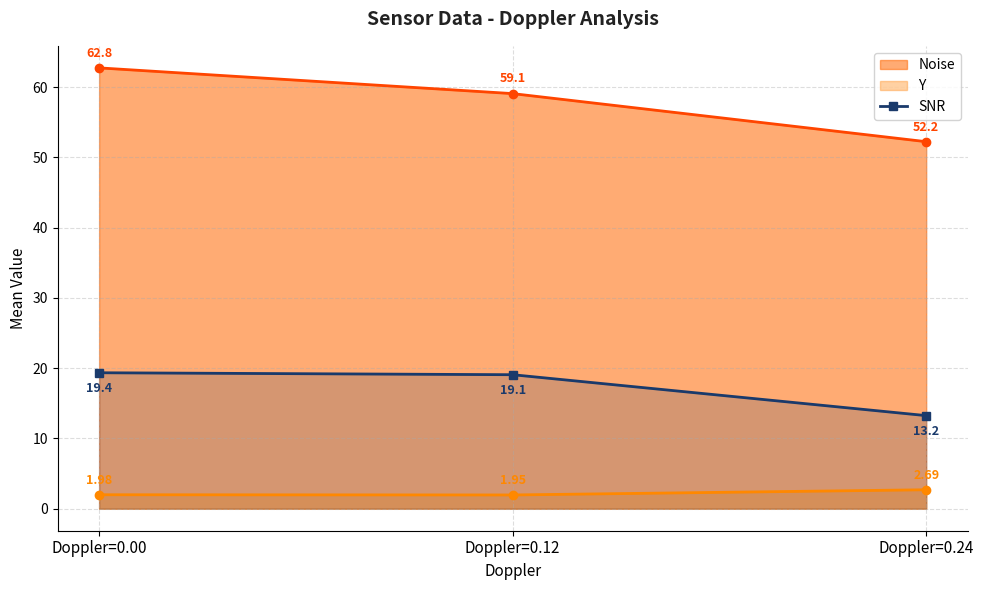

Rank the categories by value from lowest to highest.

Doppler=0.24, Doppler=0.12, Doppler=0.00